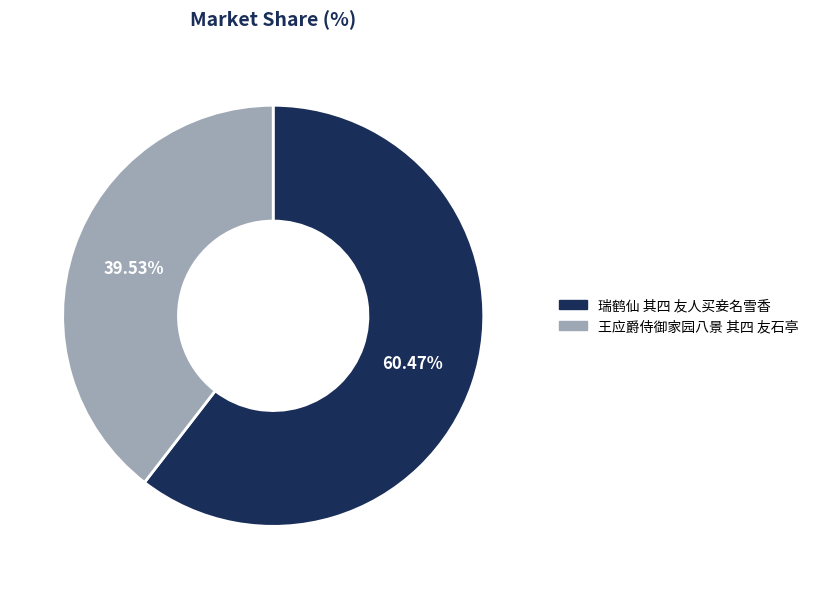

How many segments does this pie chart have?

2